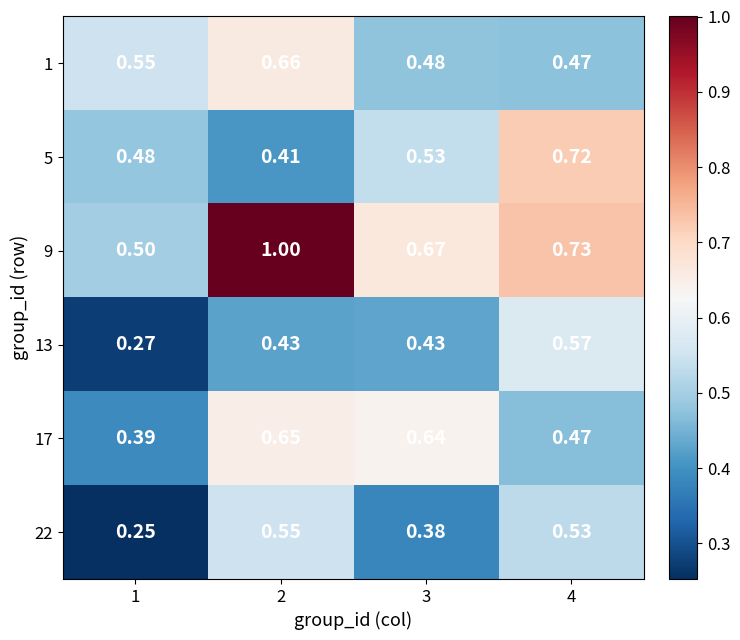

Which series has the largest total across all categories?

9